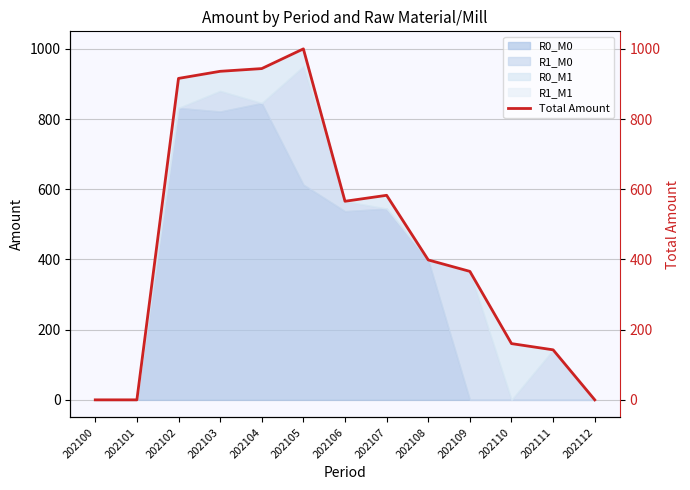

At which label is the value closest to 500?

202106